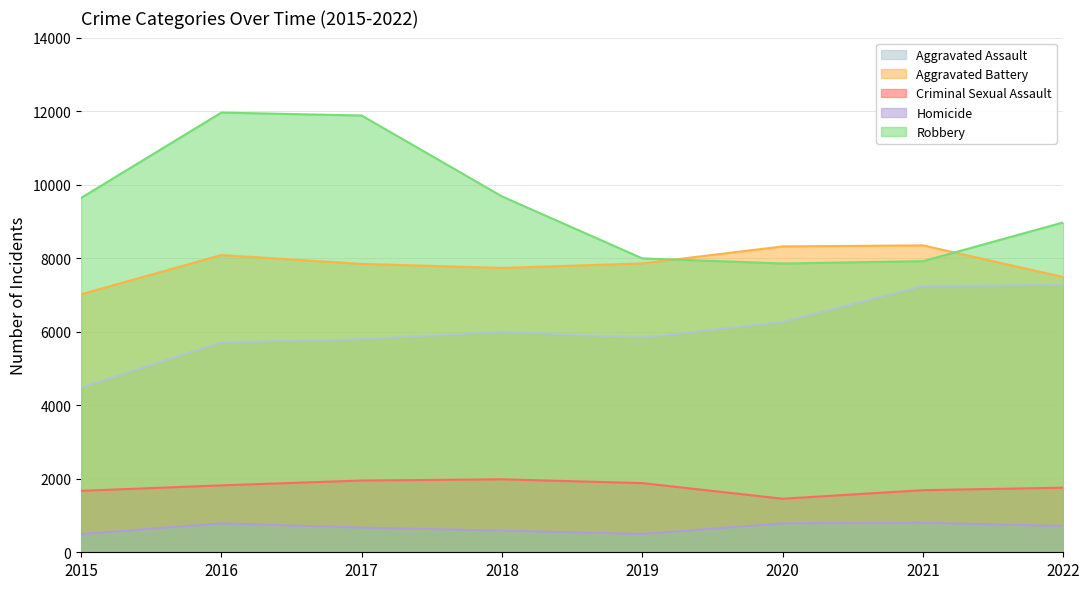

What is the total value across all series at 2015?

23303